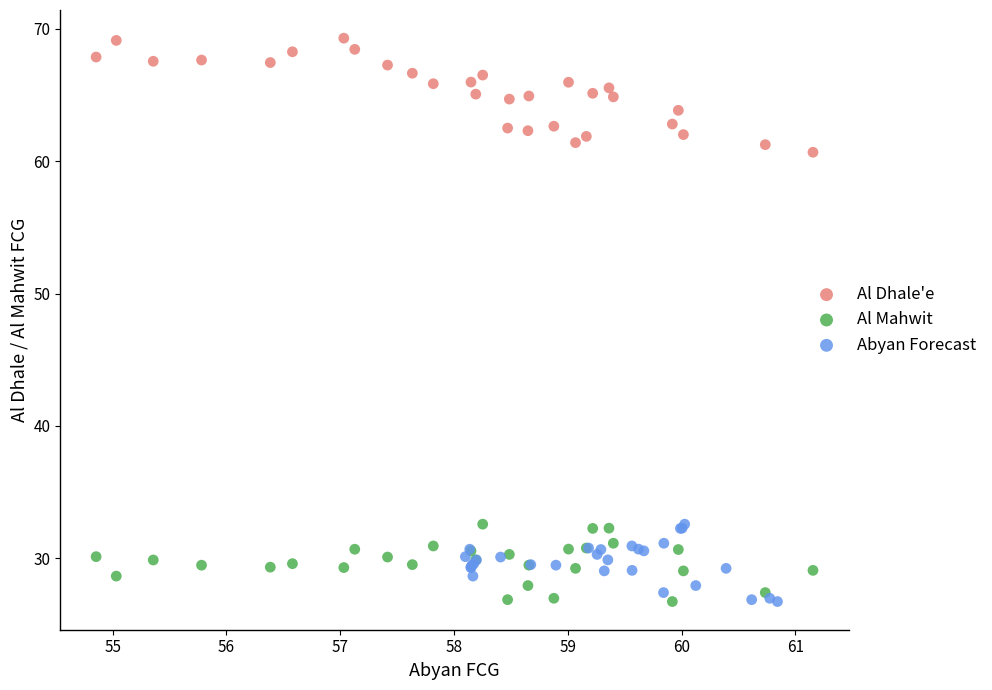

Which series reaches the maximum Y coordinate?

Al Dhale'e